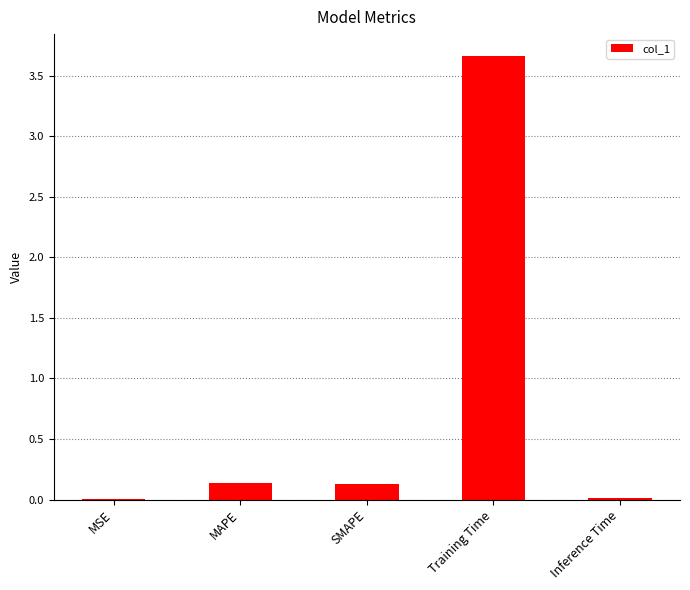

The chart shows a value of 5.7 at Training Time. True or false?

False